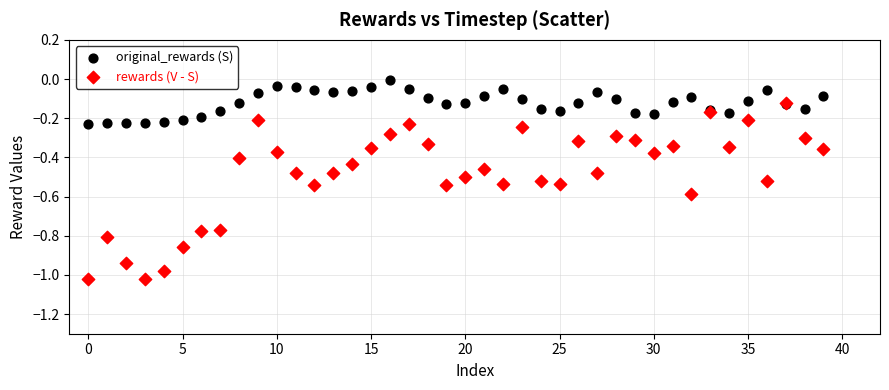

Which series reaches the maximum Y coordinate?

original_rewards (S)